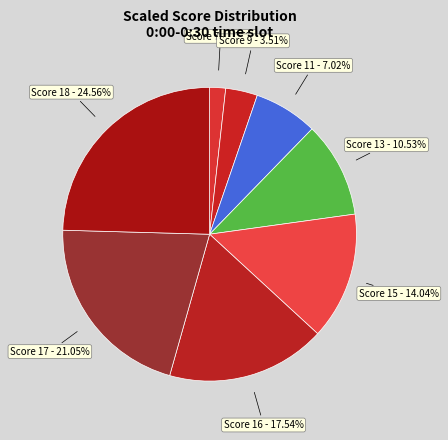

Count the number of slices in the pie.

8